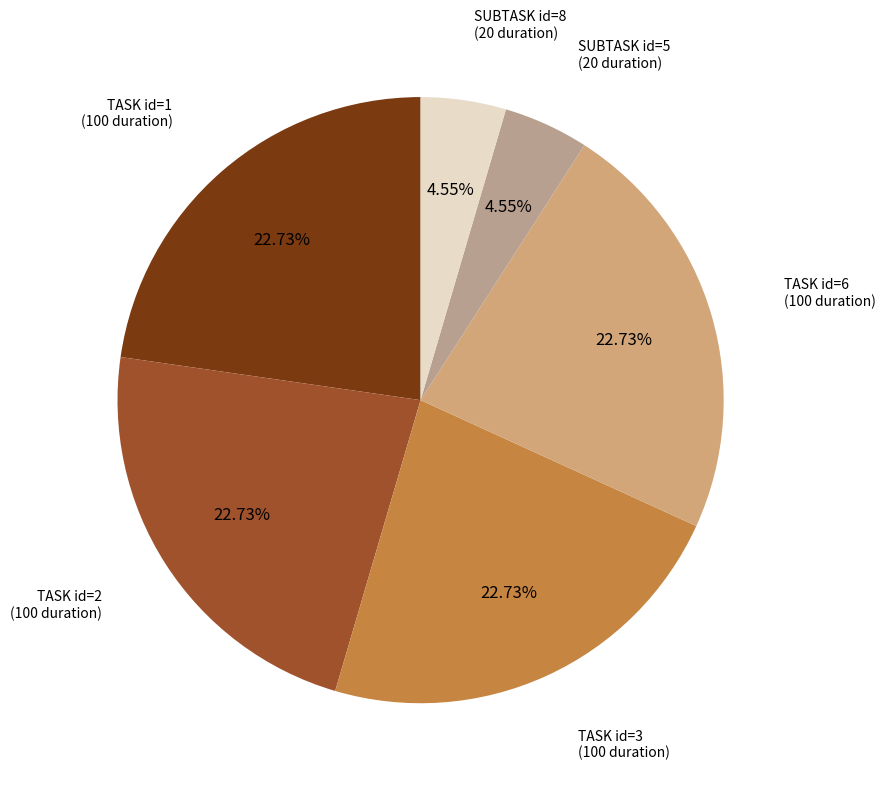

Count the number of slices in the pie.

6